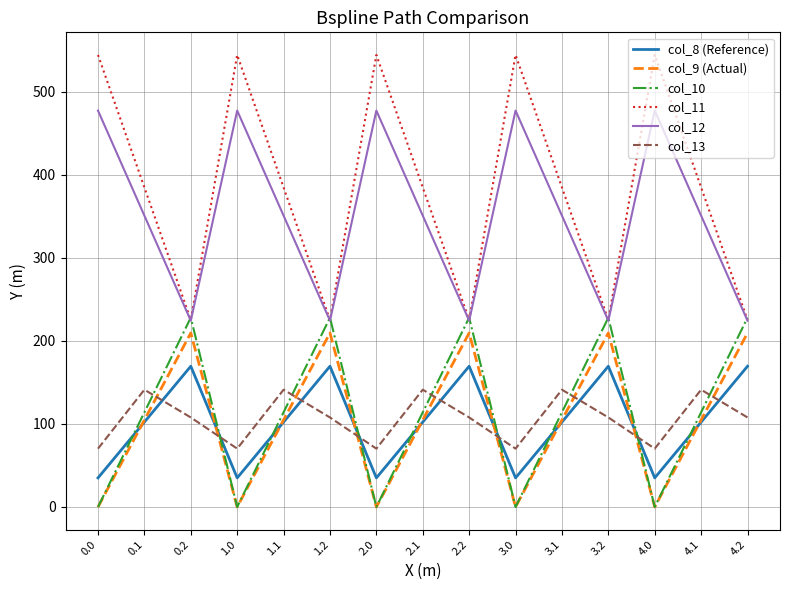

Does the chart have visible grid lines?

Yes